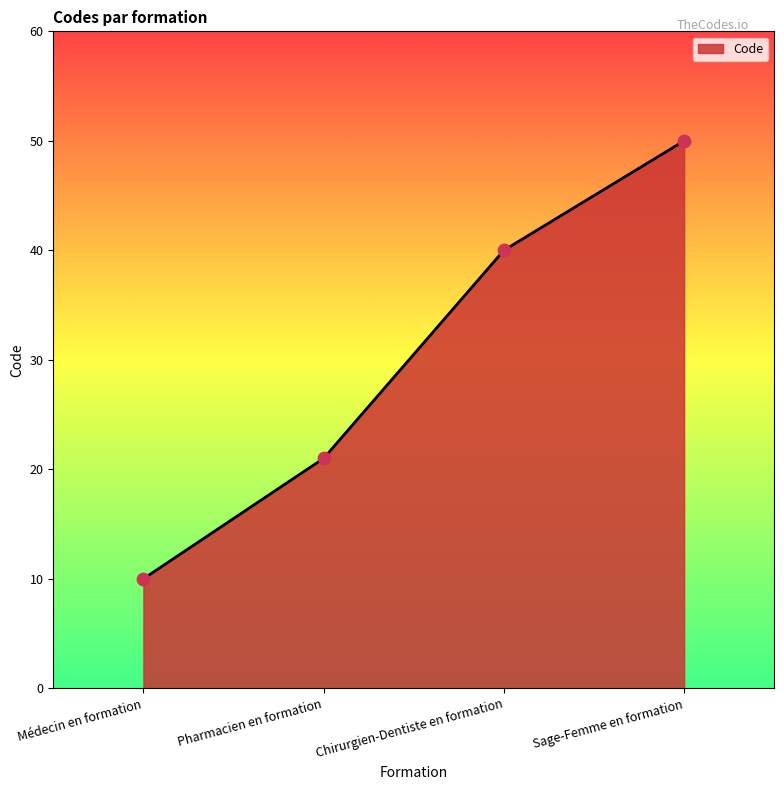

Between Pharmacien en formation and Médecin en formation, which is larger?

Pharmacien en formation